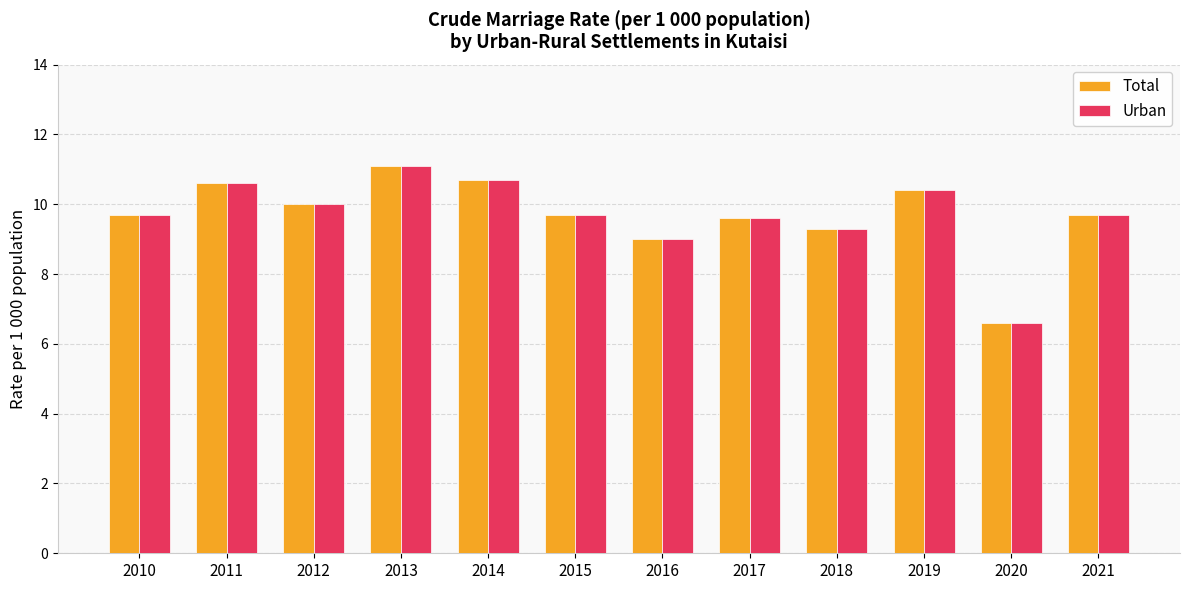

At which label does Urban first exceed 9?

2010